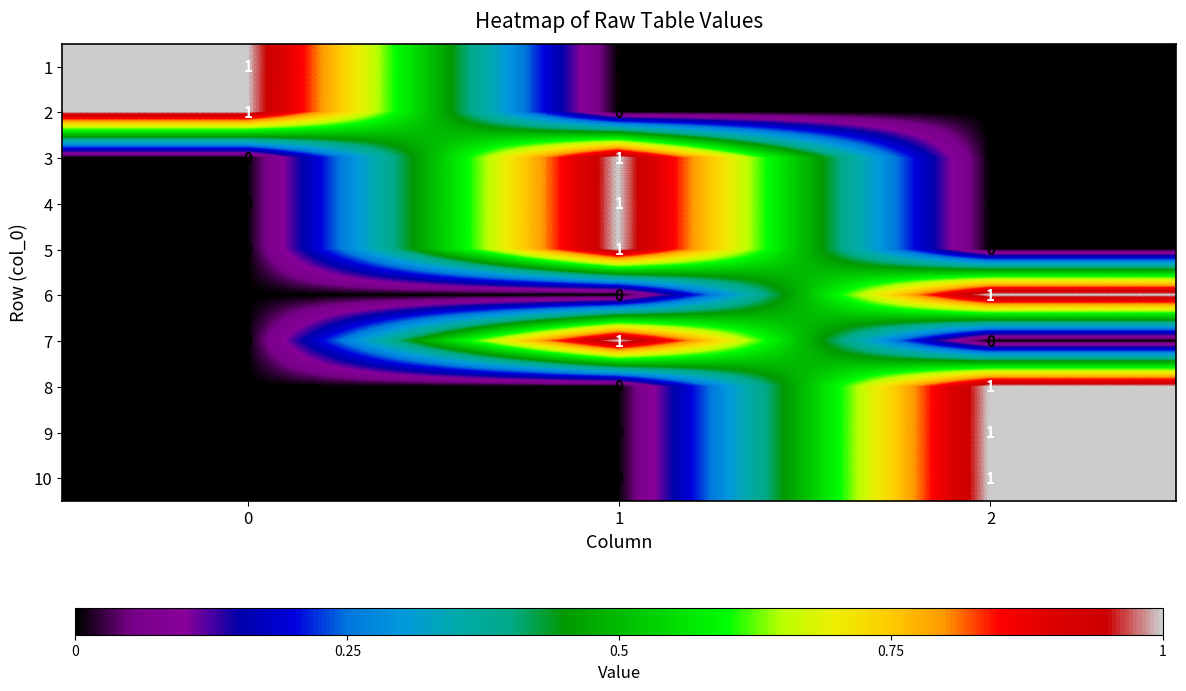

The 5 series shows 1 at 2. True or false?

False